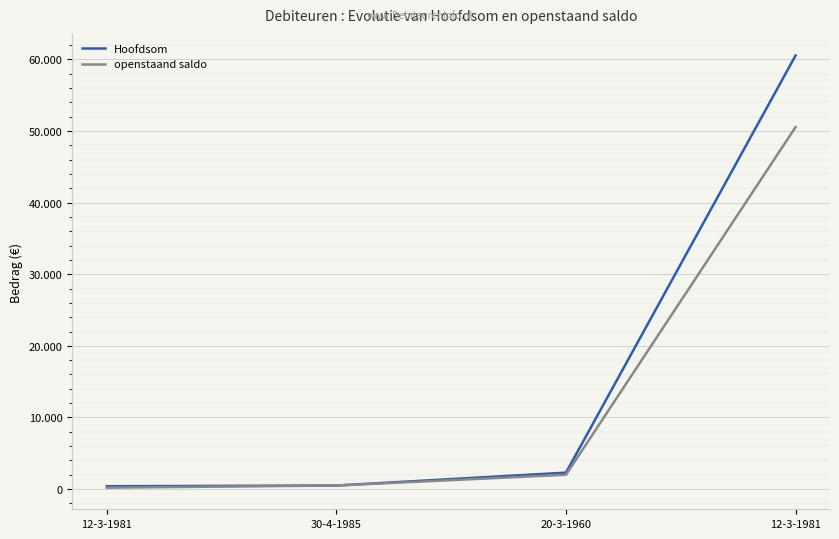

List the series in order of their overall mean, lowest first.

openstaand saldo, Hoofdsom